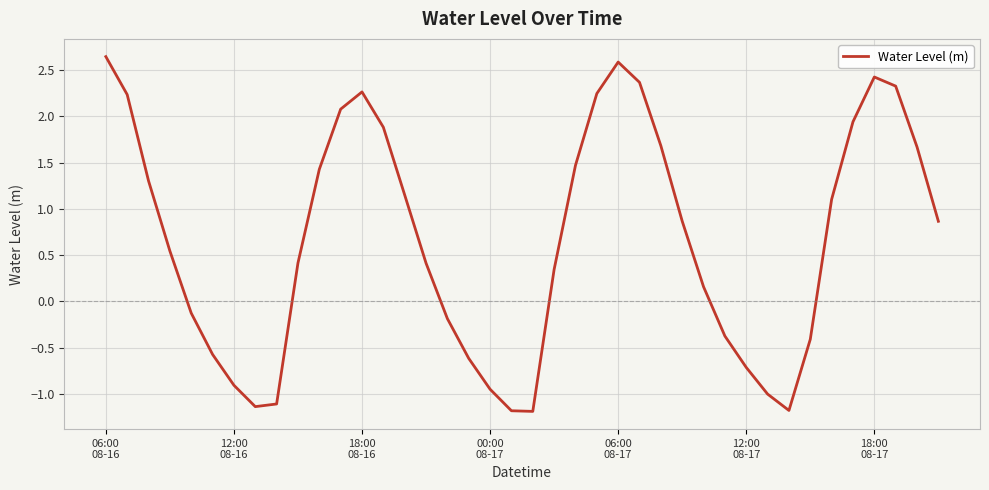

What is the smallest value displayed?

-1.2